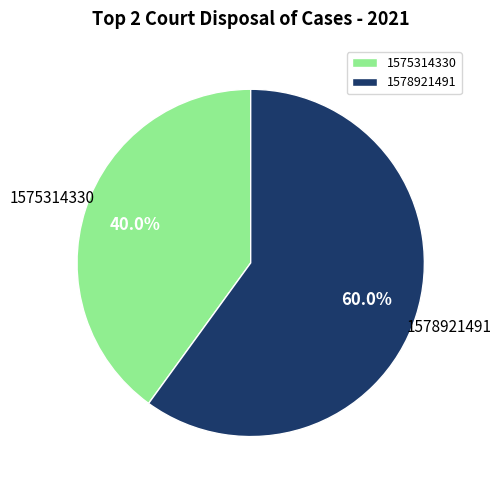

Rank the categories by value from lowest to highest.

1575314330, 1578921491